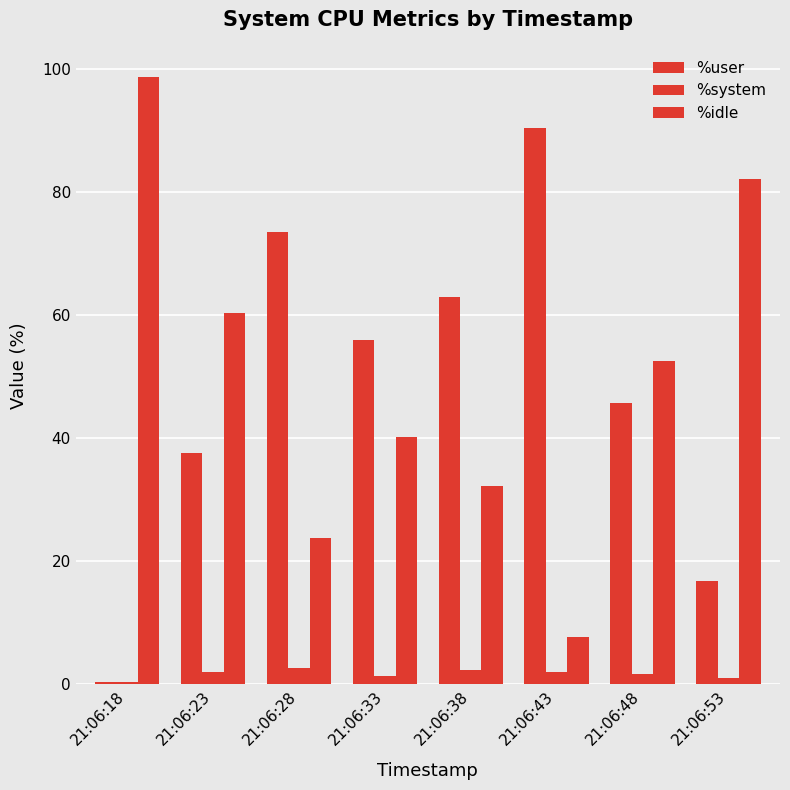

Is the value of %idle at 21:06:43 greater than the value of %system at 21:06:28?

Yes